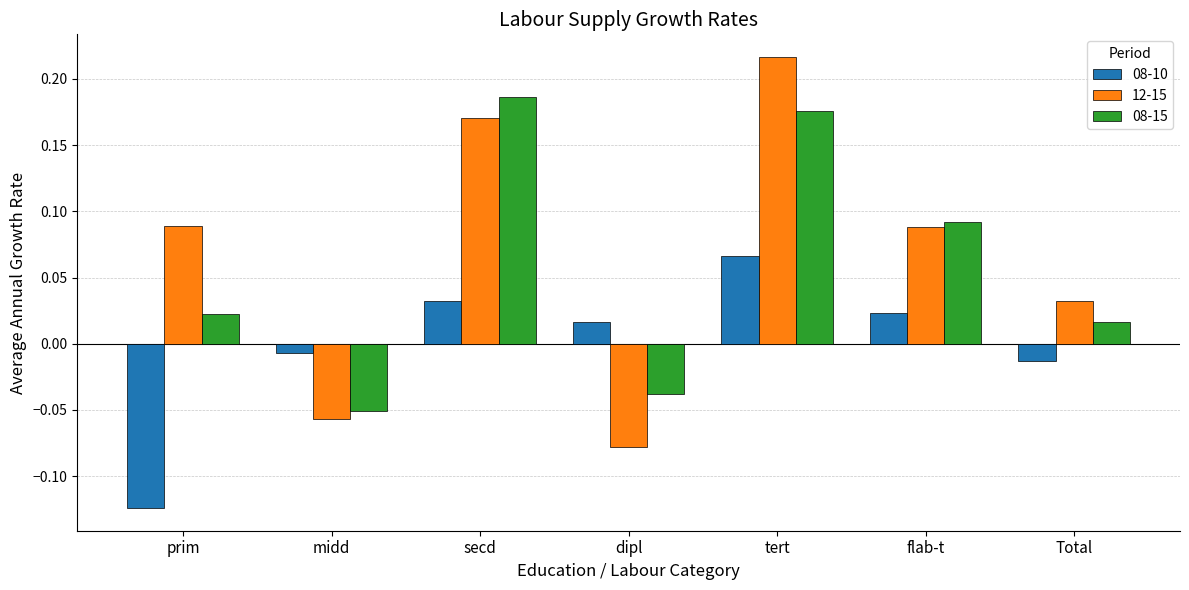

How many data points does each series have?

7